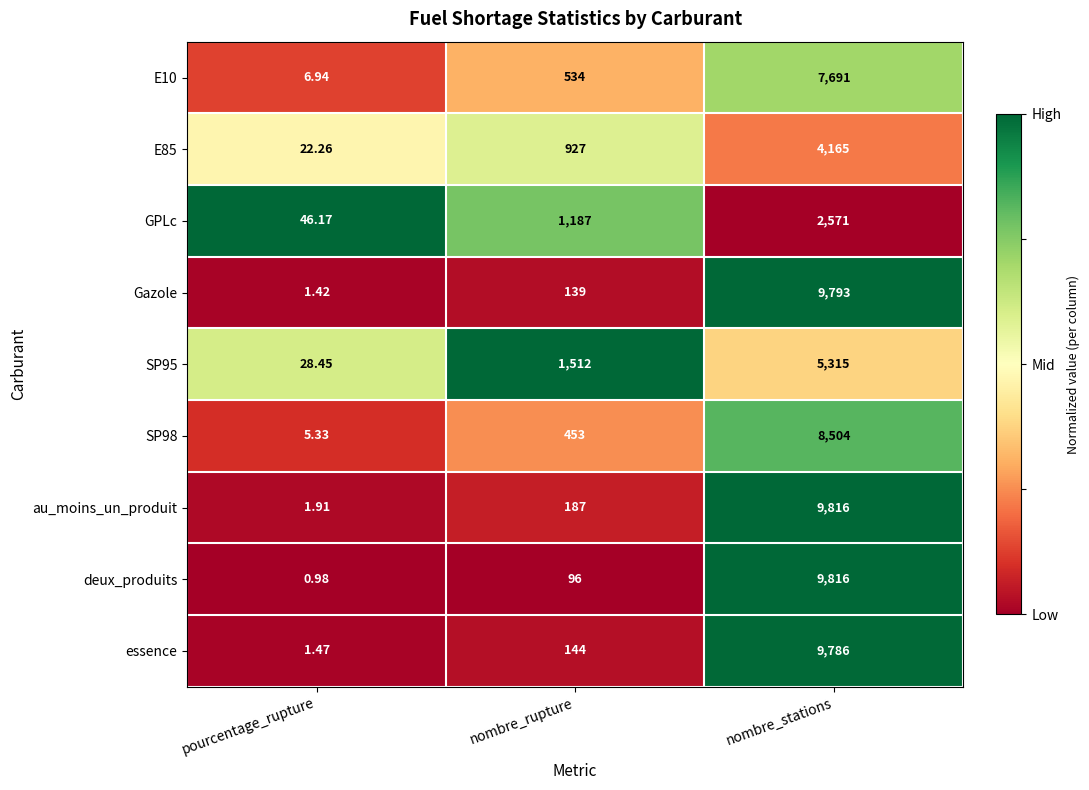

Which category has the lowest value in the E85 series?

pourcentage_rupture